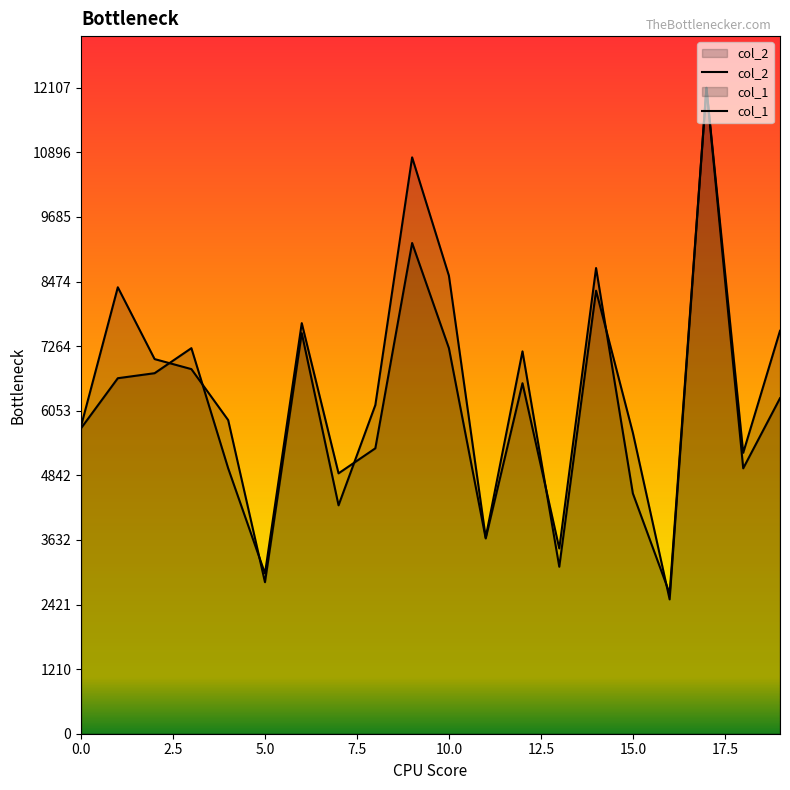

Which series ends up on top after the final intersection of col_2 and col_1?

col_1